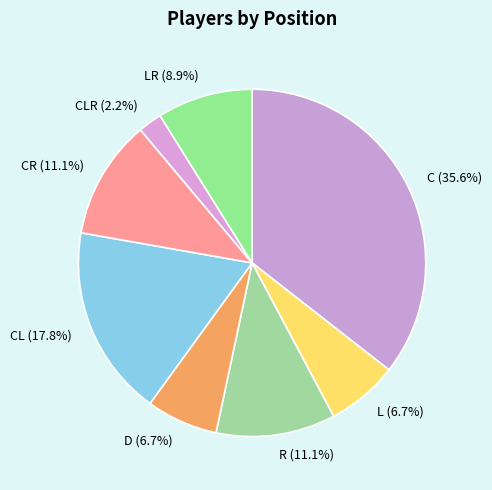

To the nearest percent, what is the difference between the largest and smallest slice percentages?

33%